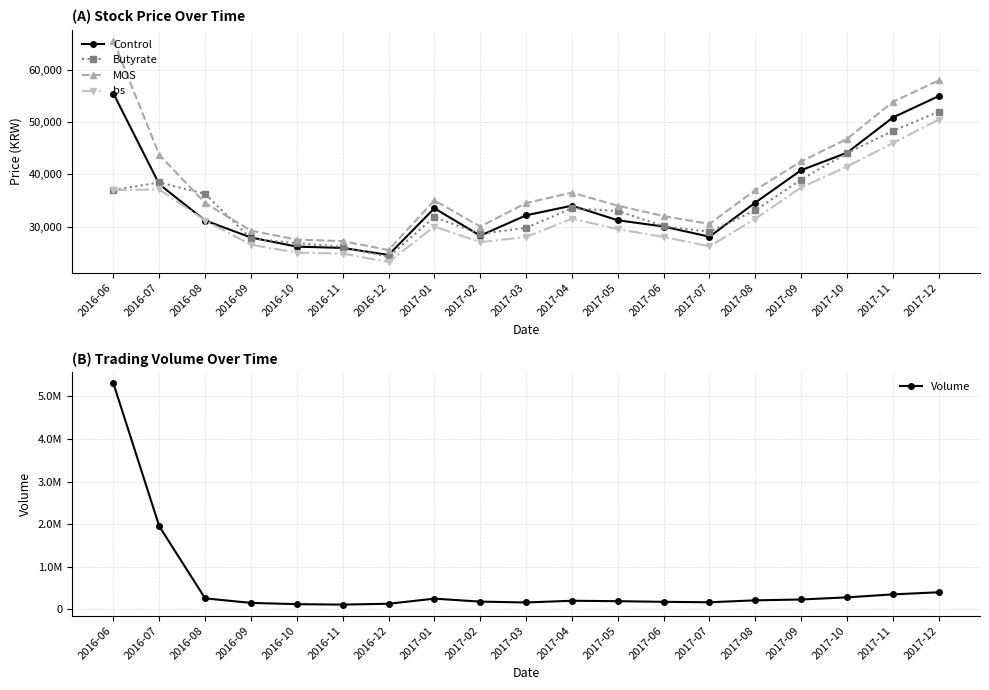

Reading left to right, list all the values displayed in this chart.

Control: 2016-06=55500	2016-07=38100	2016-08=31150	2016-09=27900	2016-10=26150	2016-11=25900	2016-12=24550	2017-01=33500	2017-02=28250	2017-03=32150	2017-04=34000	2017-05=31200	2017-06=30000	2017-07=28050	2017-08=34600	2017-09=40800	2017-10=44150	2017-11=50900	2017-12=55000
Butyrate: 2016-06=37000	2016-07=38450	2016-08=36250	2016-09=27700	2016-10=26800	2016-11=26100	2016-12=24200	2017-01=31800	2017-02=28600	2017-03=29750	2017-04=33500	2017-05=33000	2017-06=30050	2017-07=29000	2017-08=33100	2017-09=39000	2017-10=44050	2017-11=48350	2017-12=52000
MOS: 2016-06=65600	2016-07=43750	2016-08=34500	2016-09=29200	2016-10=27500	2016-11=27200	2016-12=25500	2017-01=35000	2017-02=30000	2017-03=34500	2017-04=36500	2017-05=34000	2017-06=32000	2017-07=30500	2017-08=37000	2017-09=42500	2017-10=46800	2017-11=53900	2017-12=58000
bs: 2016-06=37000	2016-07=37100	2016-08=31150	2016-09=26500	2016-10=25000	2016-11=24800	2016-12=23200	2017-01=30000	2017-02=27000	2017-03=28000	2017-04=31500	2017-05=29500	2017-06=28000	2017-07=26200	2017-08=31500	2017-09=37500	2017-10=41500	2017-11=46000	2017-12=50500
Volume: 2016-06=5304838	2016-07=1948890	2016-08=256264	2016-09=150000	2016-10=120000	2016-11=110000	2016-12=130000	2017-01=250000	2017-02=180000	2017-03=160000	2017-04=200000	2017-05=190000	2017-06=175000	2017-07=165000	2017-08=210000	2017-09=230000	2017-10=280000	2017-11=350000	2017-12=400000